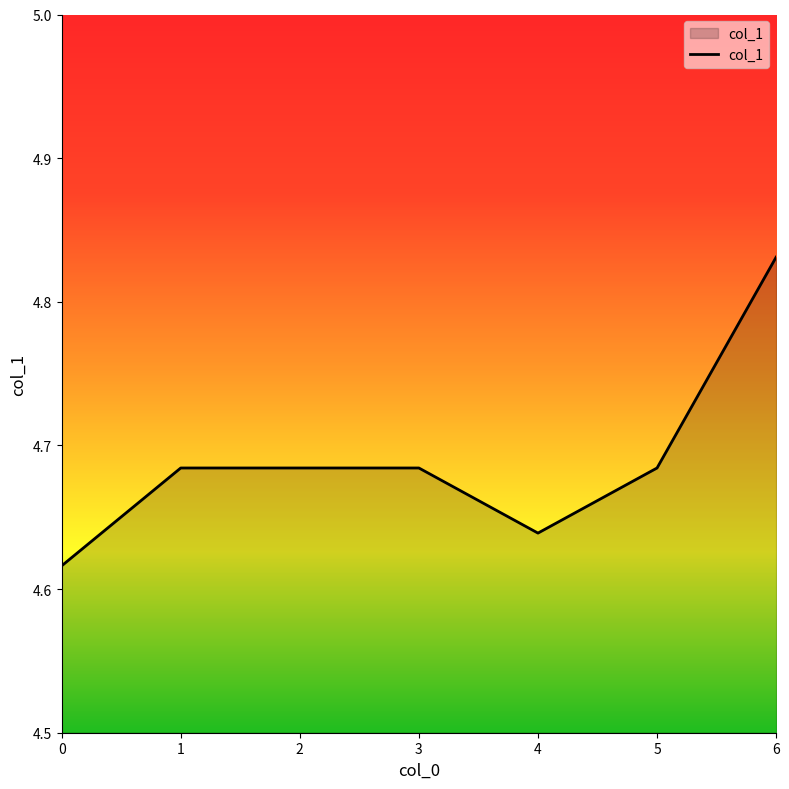

Count the values in the range 4 to 5.

7